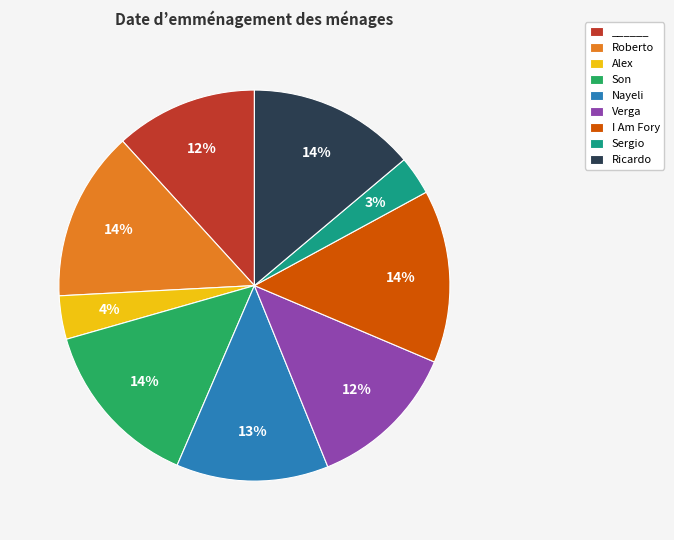

To the nearest percent, what is the difference between the ______ and Sergio slice percentages?

9%